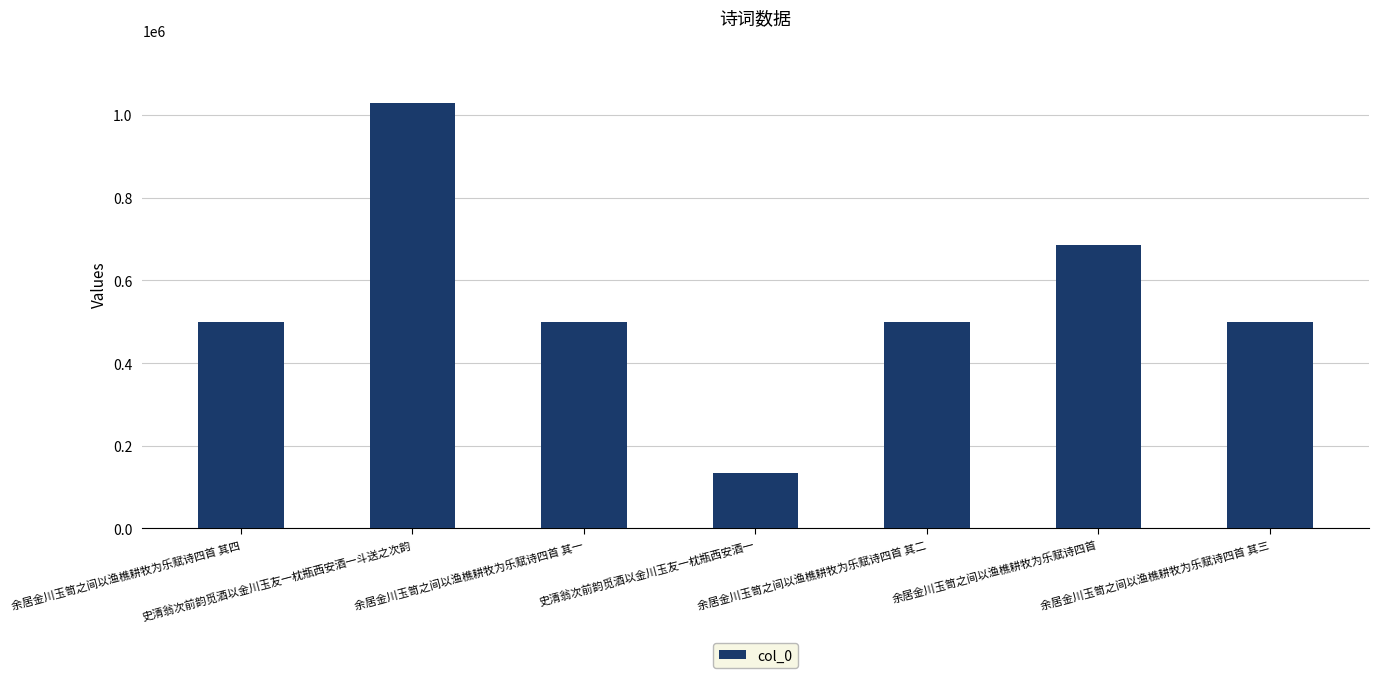

What is the approximate value at 余居金川玉笥之间以渔樵耕牧为乐赋诗四首 其二?

499532